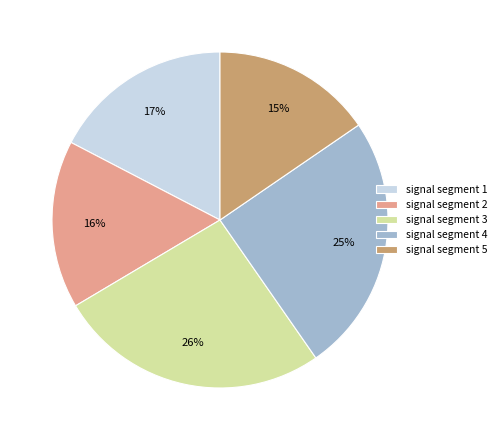

Does signal segment 5 account for over 50% of the chart?

No